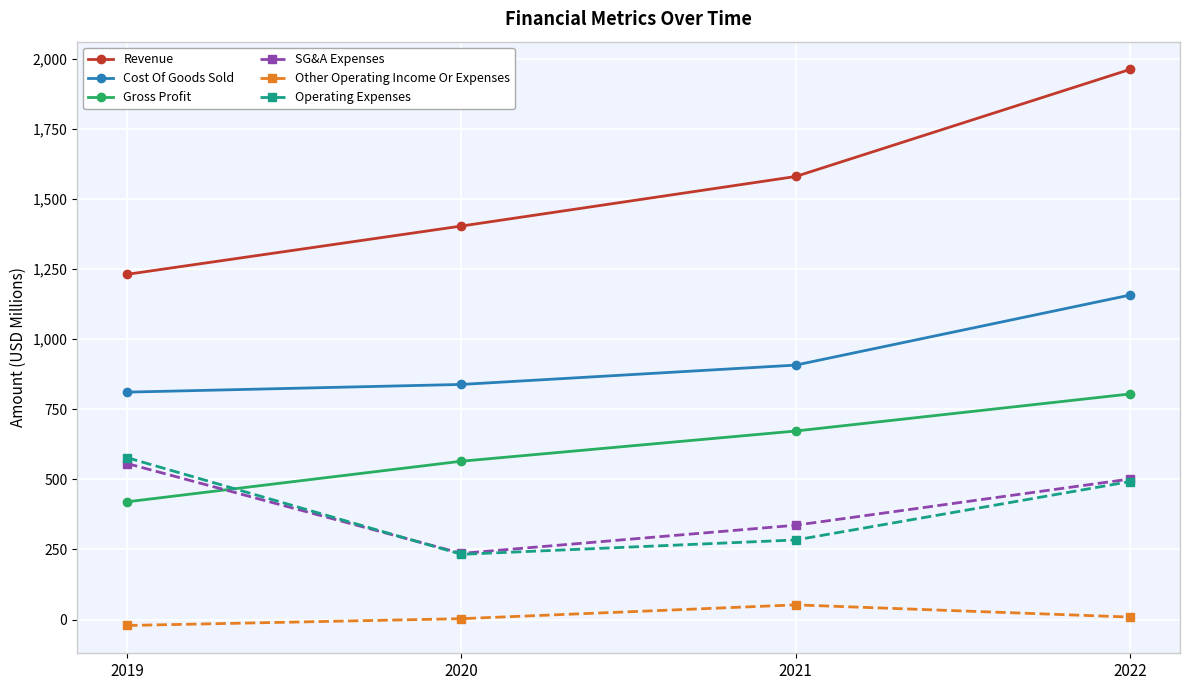

Rank the categories by Operating Expenses value from highest to lowest.

2019, 2022, 2021, 2020